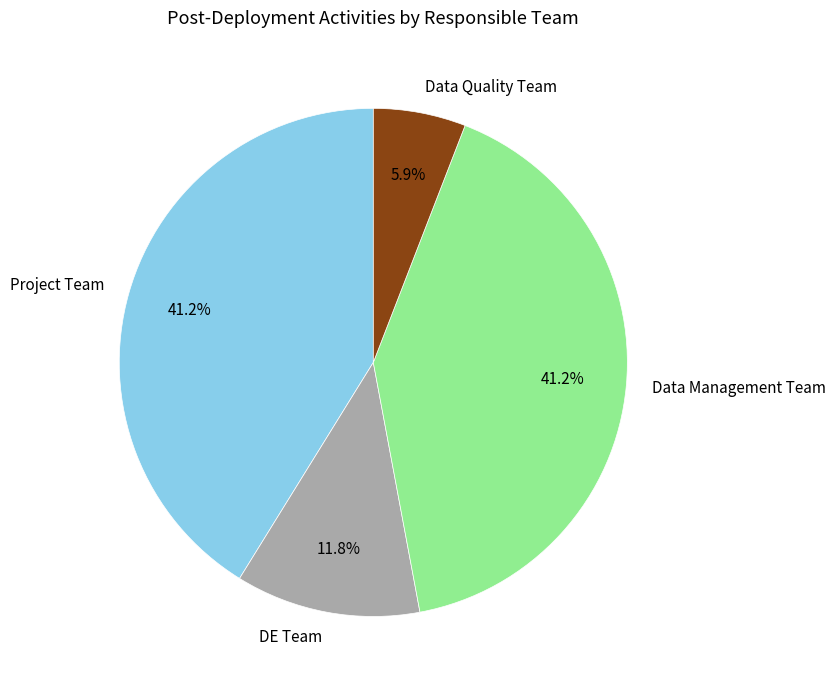

True or false: DE Team accounts for 24% of the total.

False